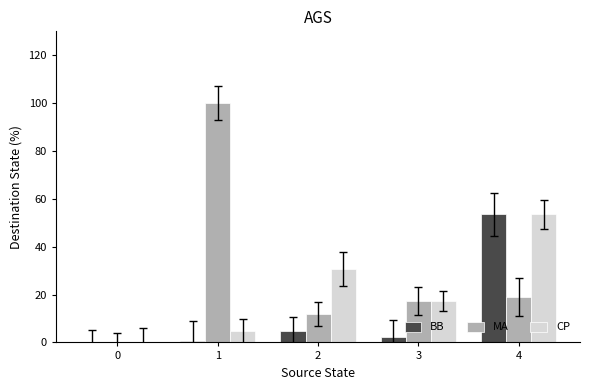

At which category does the chart reach its peak across all series?

1